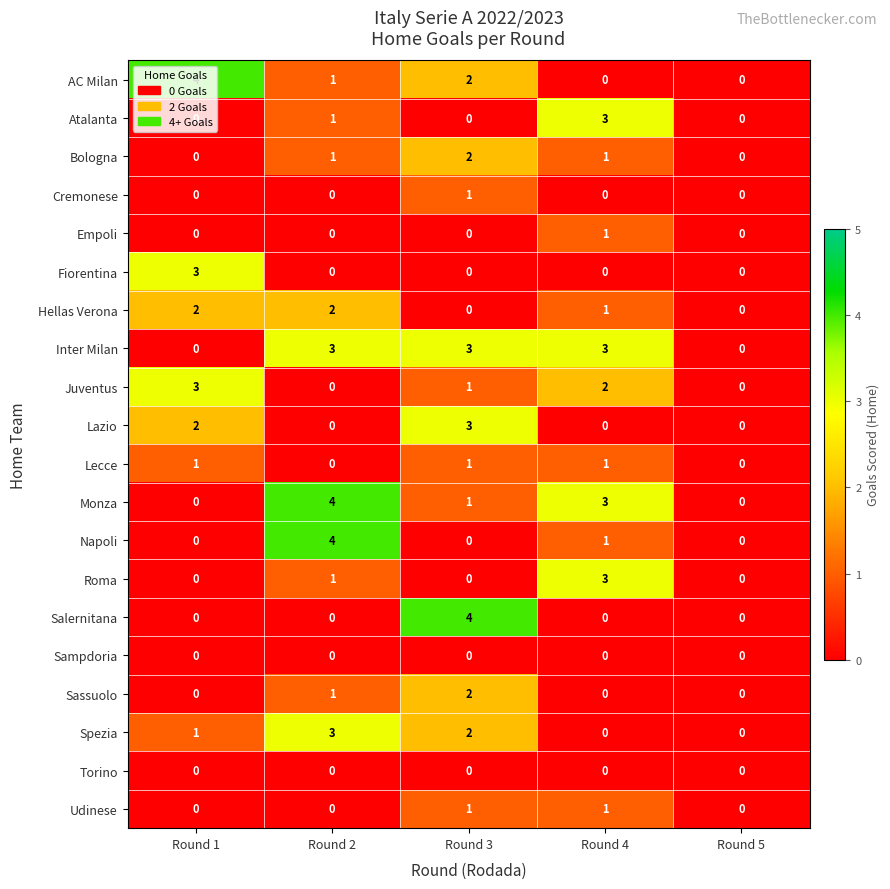

What is the difference between the maximum and minimum values in the Lazio series?

3